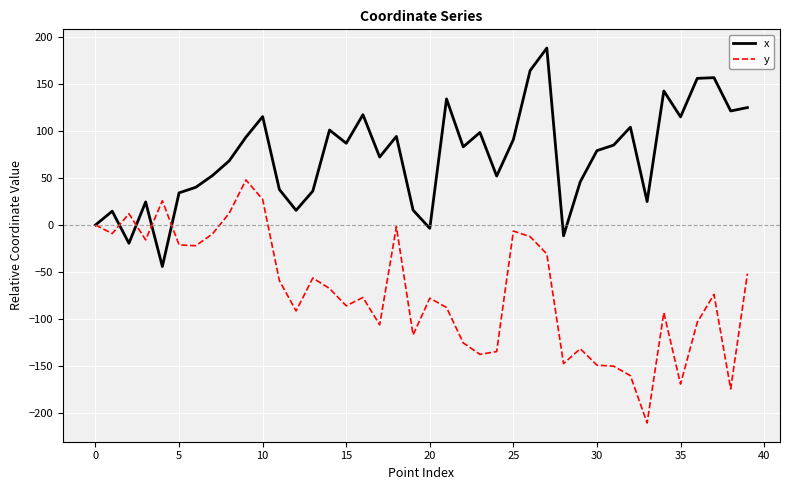

Which series has the widest spread of values?

y